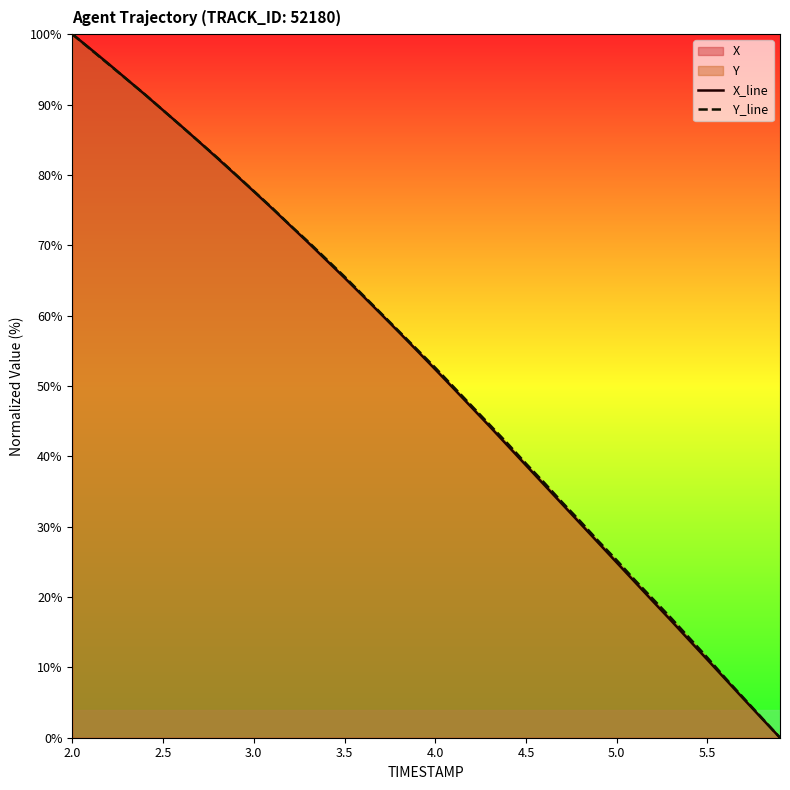

What is the label of the 35th point from the left?

34